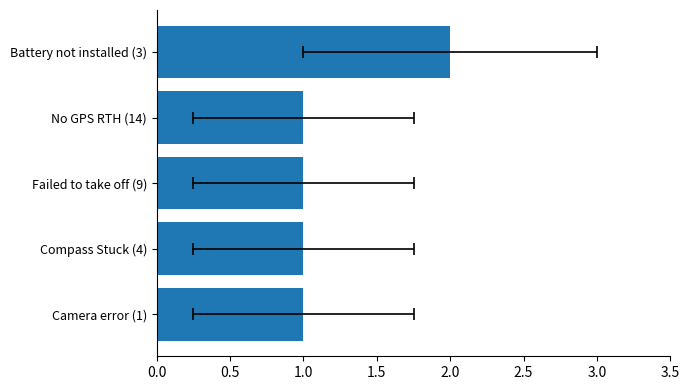

How many bars are there in total?

5